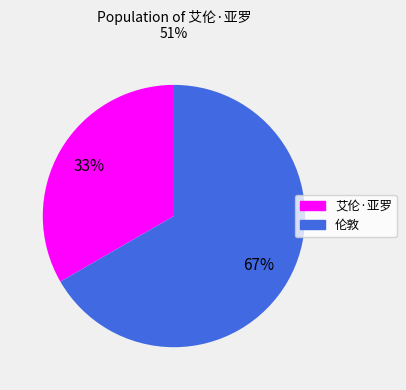

Rank the categories by value from lowest to highest.

艾伦·亚罗, 伦敦